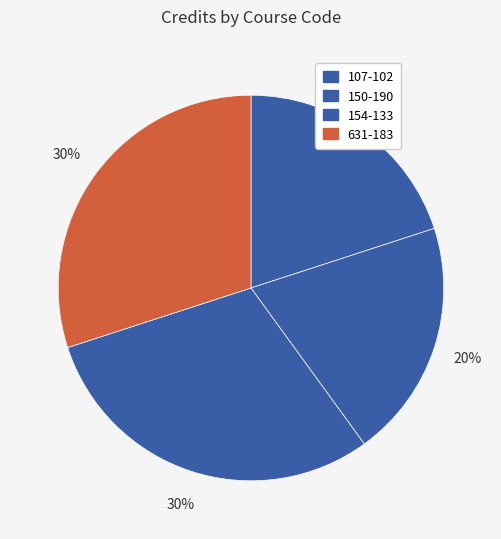

True or false: 150-190 accounts for 20% of the total.

True